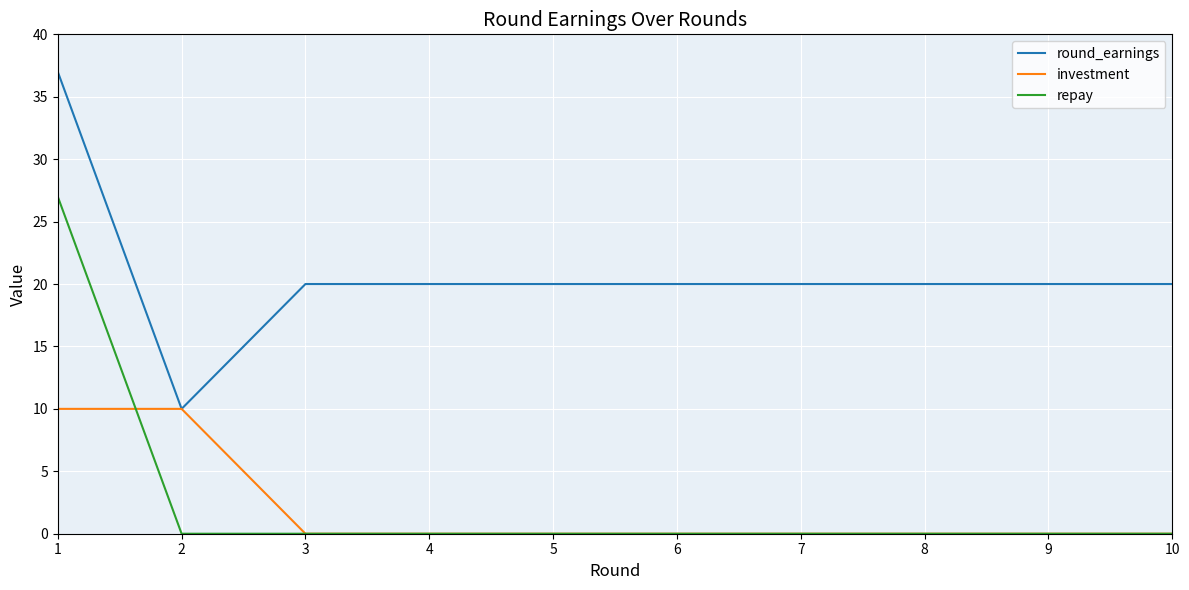

Is it true that repay equals 0 at 2?

True